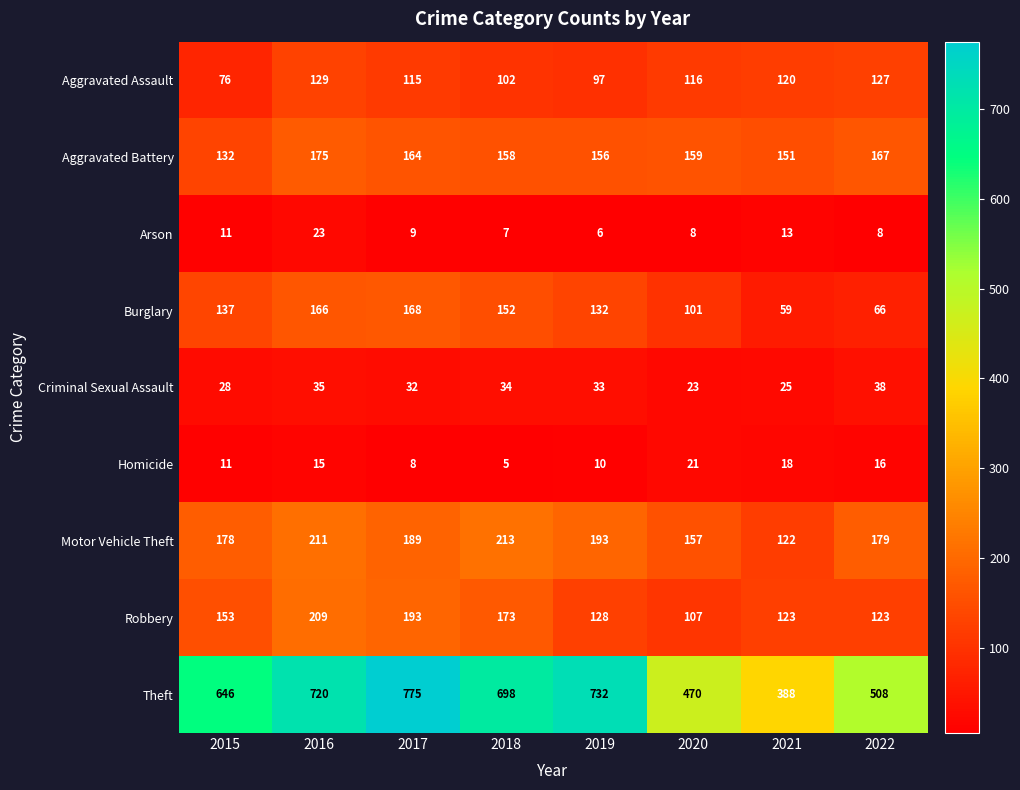

Which label corresponds to the smallest value in the chart?

2018